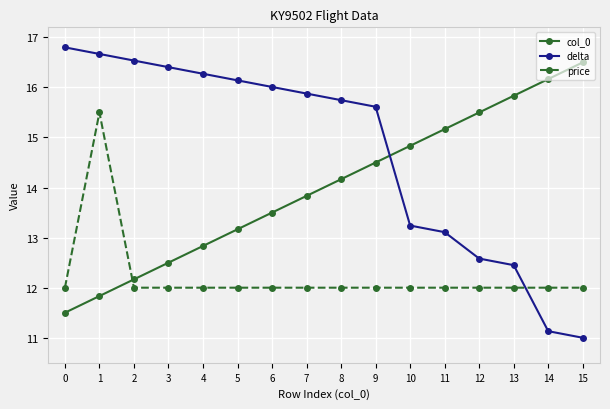

After their last crossing, which series has the higher values: delta or price?

price